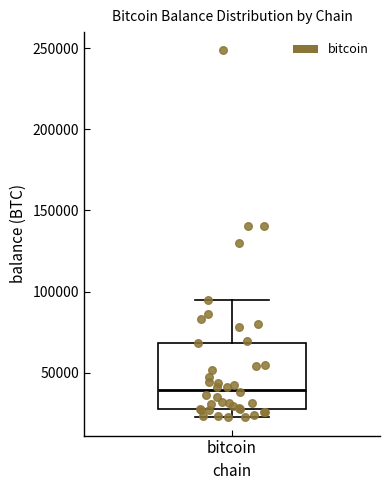

Read this box plot against the y-axis: the position of the median line, the range covered by the box, and the ends of both whiskers. The values are not printed on the chart, so give them approximately, as read against the axis.

median 40000, box 25000 to 70000, whiskers 25000 (just below the box's lower edge) to 95000